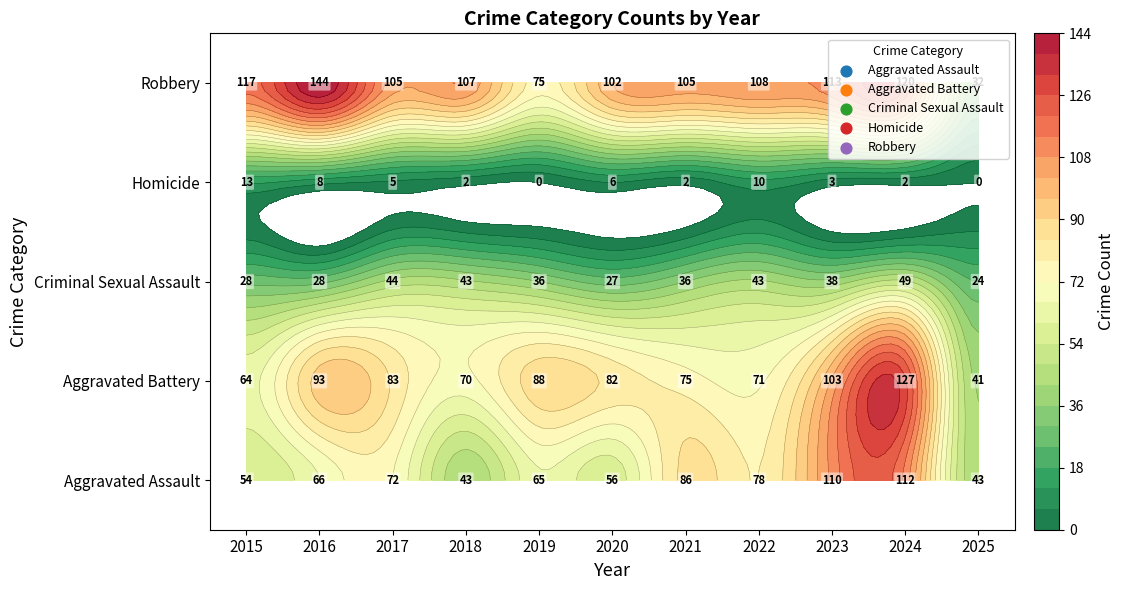

What is the approximate value of Homicide at 2021?

2